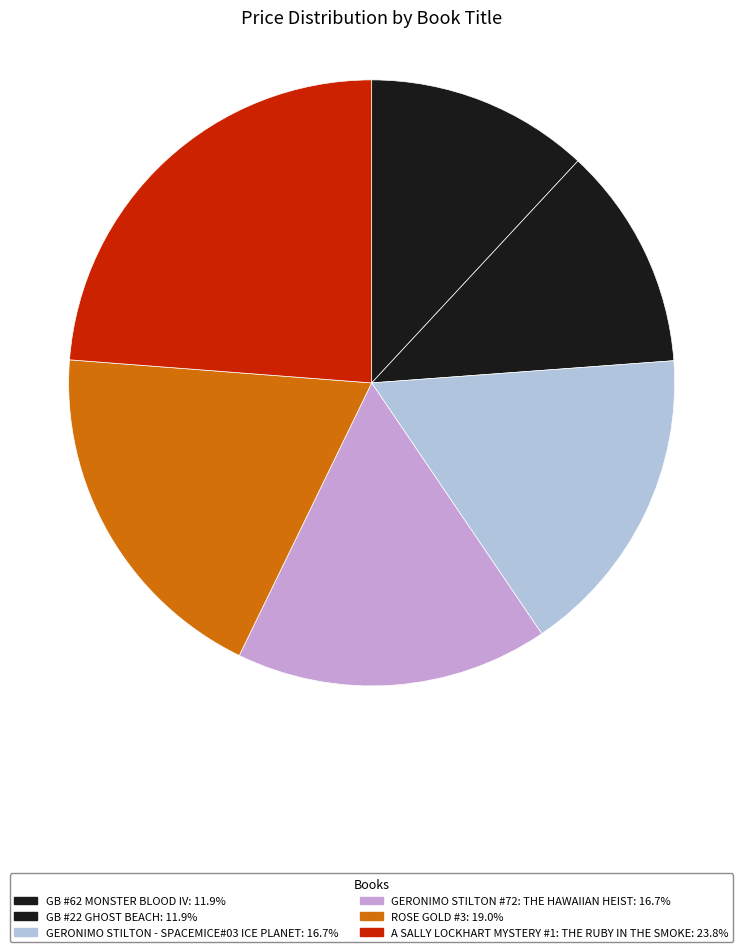

Does ROSE GOLD #3 account for over 50% of the chart?

No